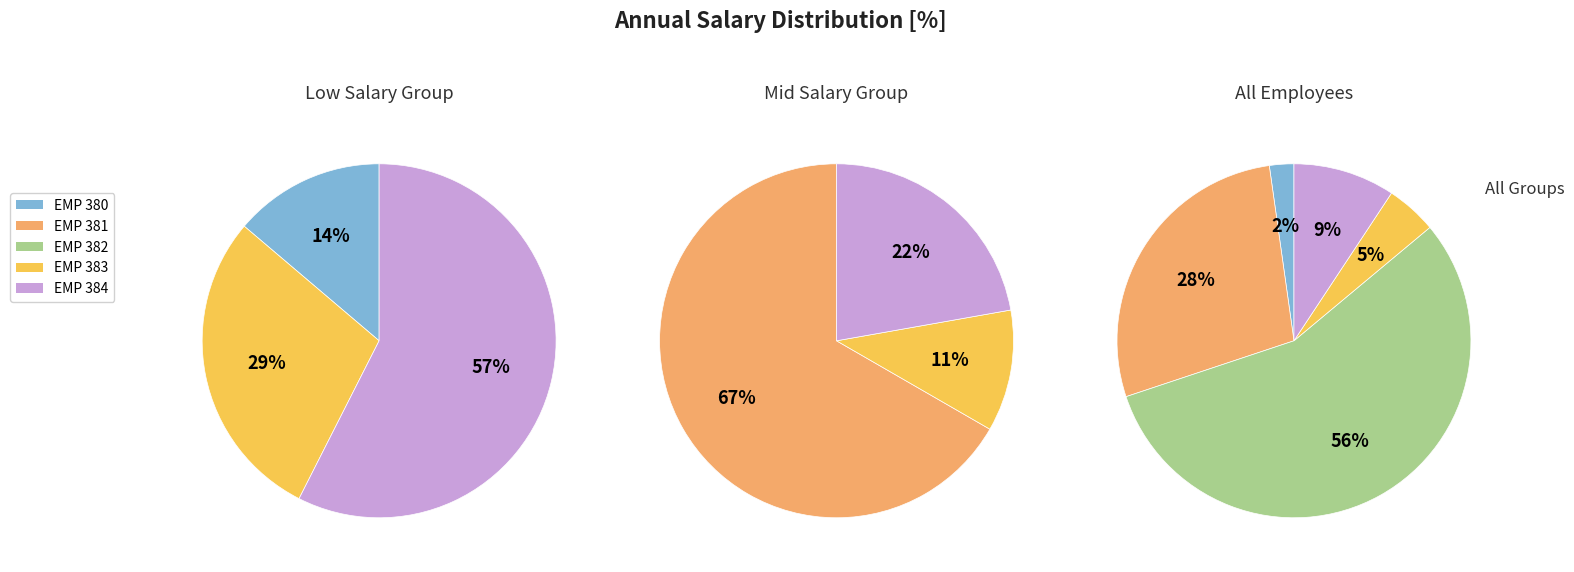

What is the smallest slice in the pie chart?

EMP 380